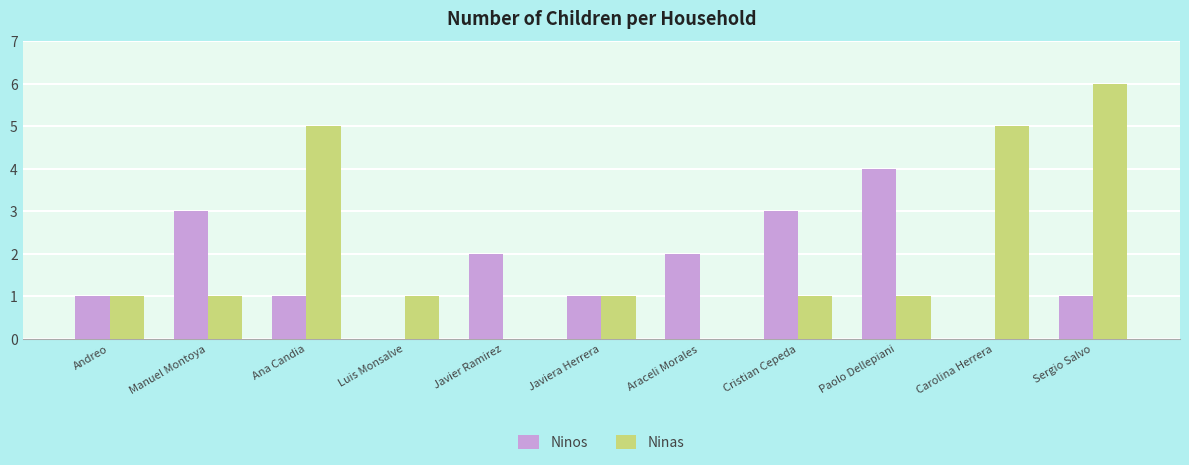

What is the total value across all series at Cristian Cepeda?

4